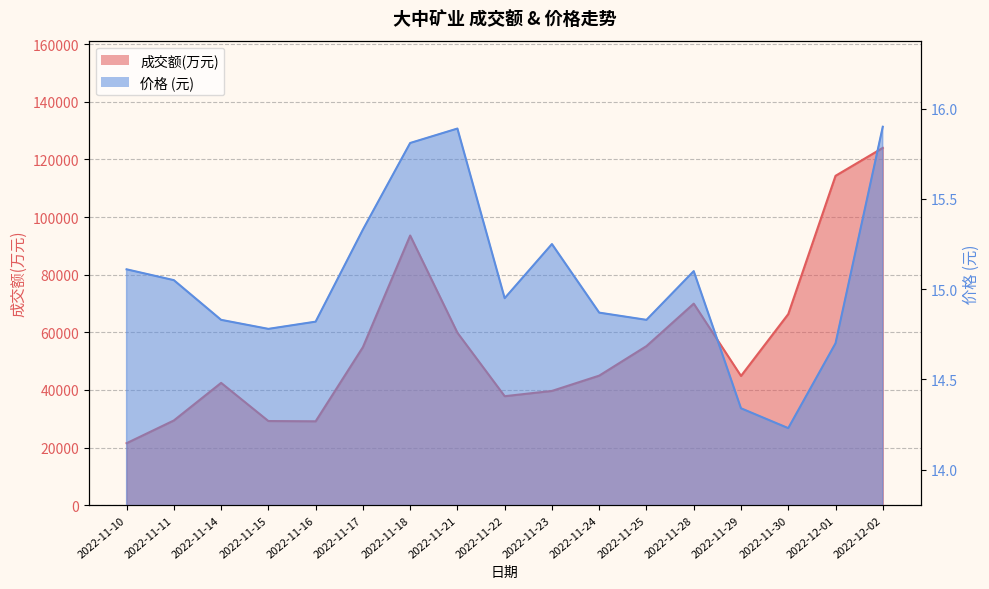

At how many categories does at least one series exceed 5175?

17